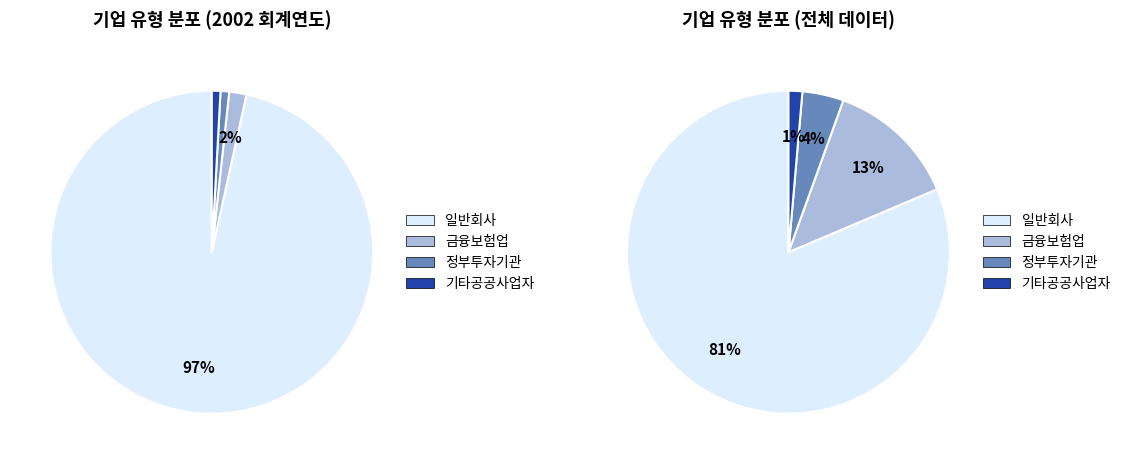

What is the largest slice in the pie chart?

일반회사